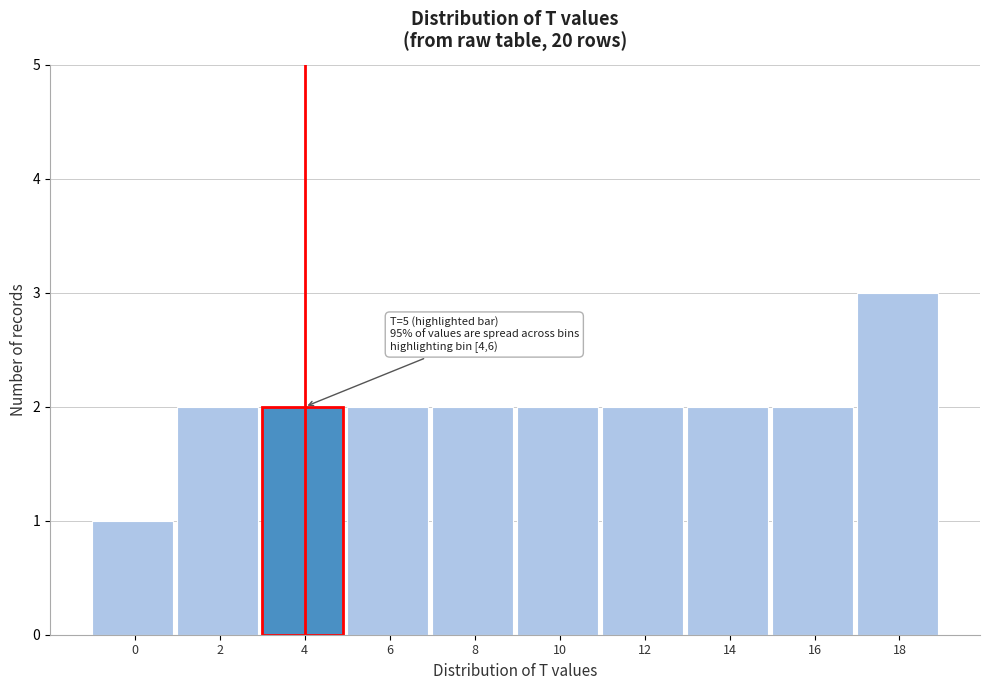

Reading left to right, what are all the values shown in this chart?

0=1	2=2	4=2	6=2	8=2	10=2	12=2	14=2	16=2	18=3